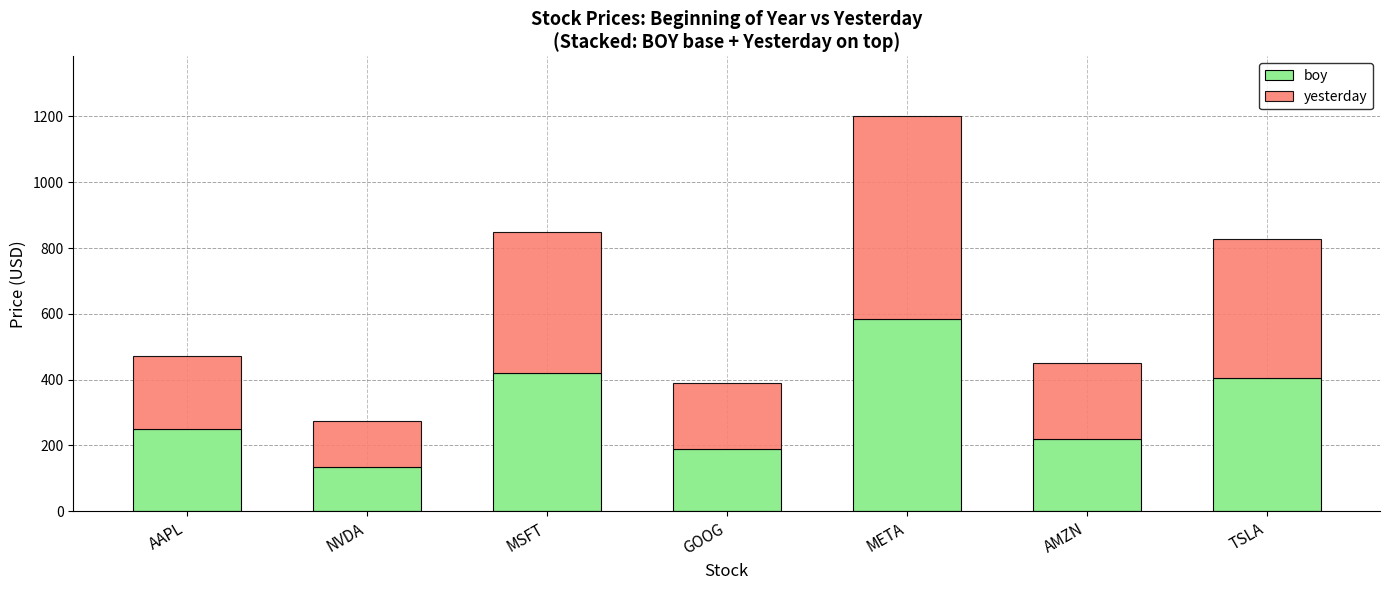

The boy series shows 134.3 at NVDA. True or false?

True